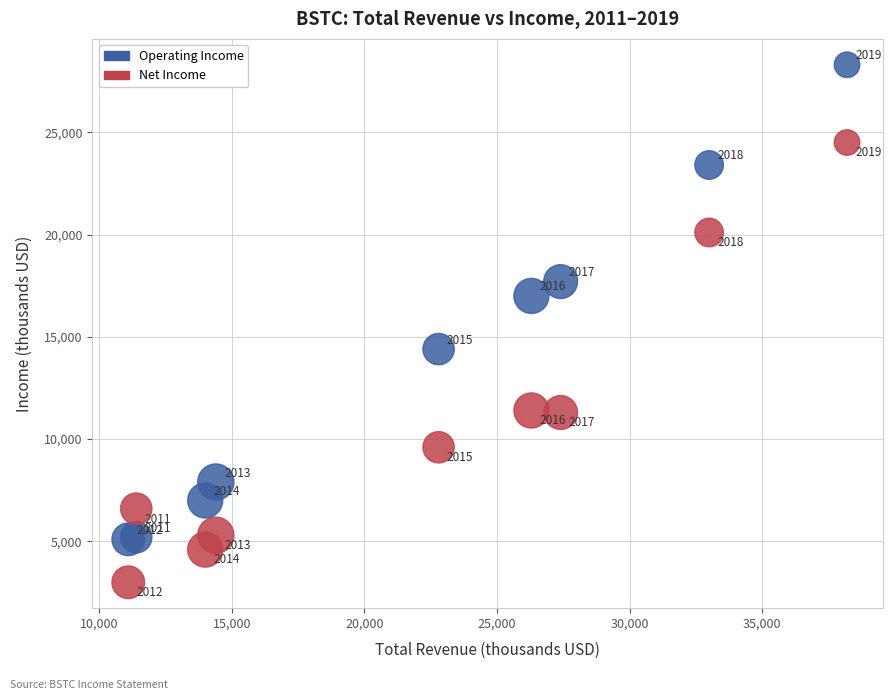

Which series has the largest Y range (max minus min)?

Operating Income